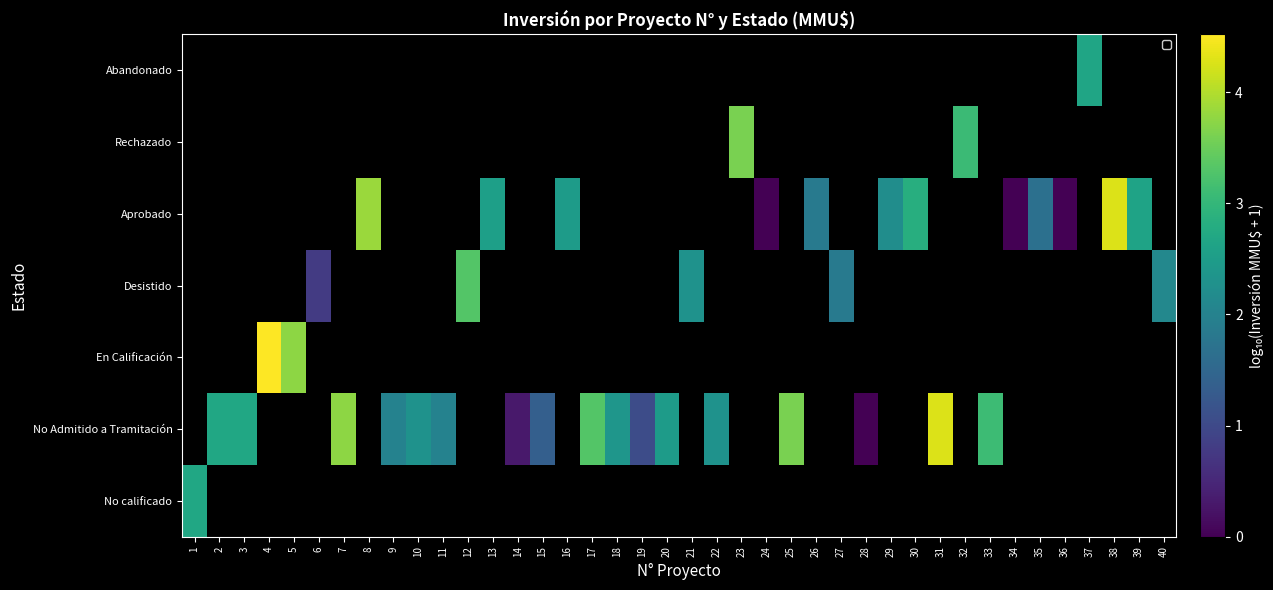

Where does the No Admitido a Tramitación series first go above 2?

2